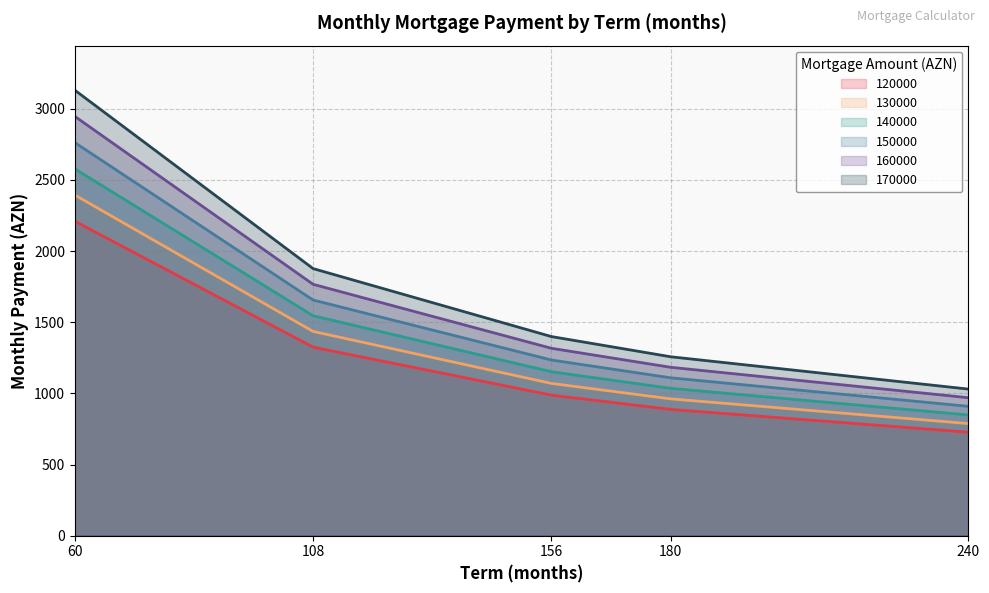

Which series has the largest total across all categories?

170000